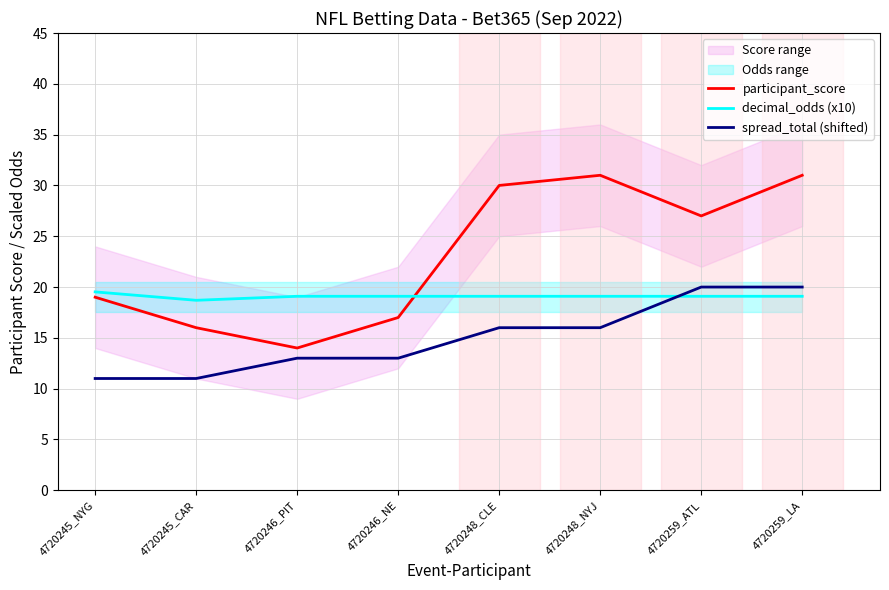

True or false: participant_score and spread_total (shifted) cross at least once.

False